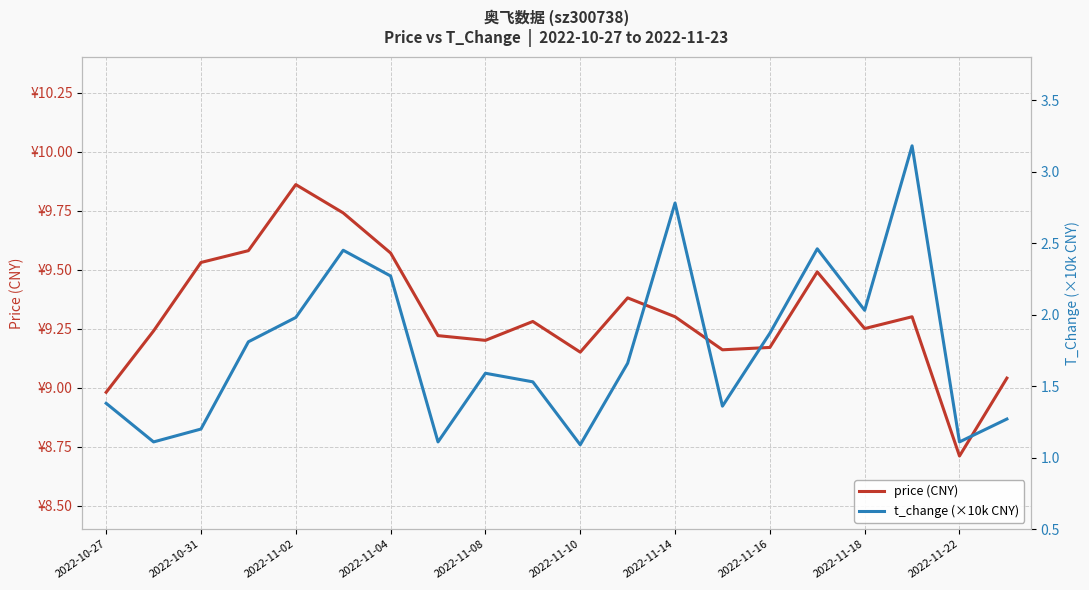

What is the sum of the t_change (×10k CNY) values at 19 and 12?

4.0